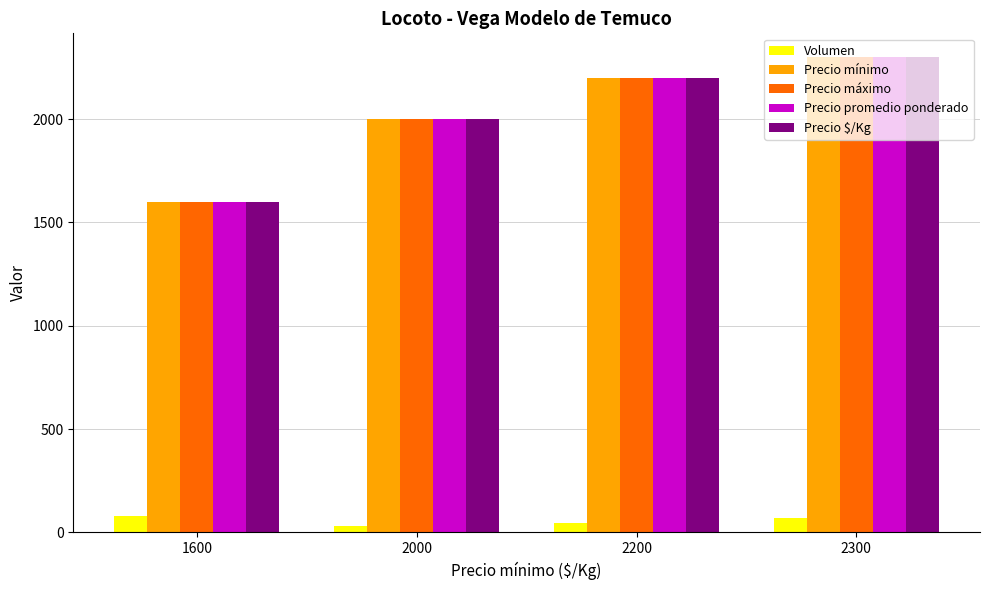

How many values in the Precio máximo series are below 2200?

2